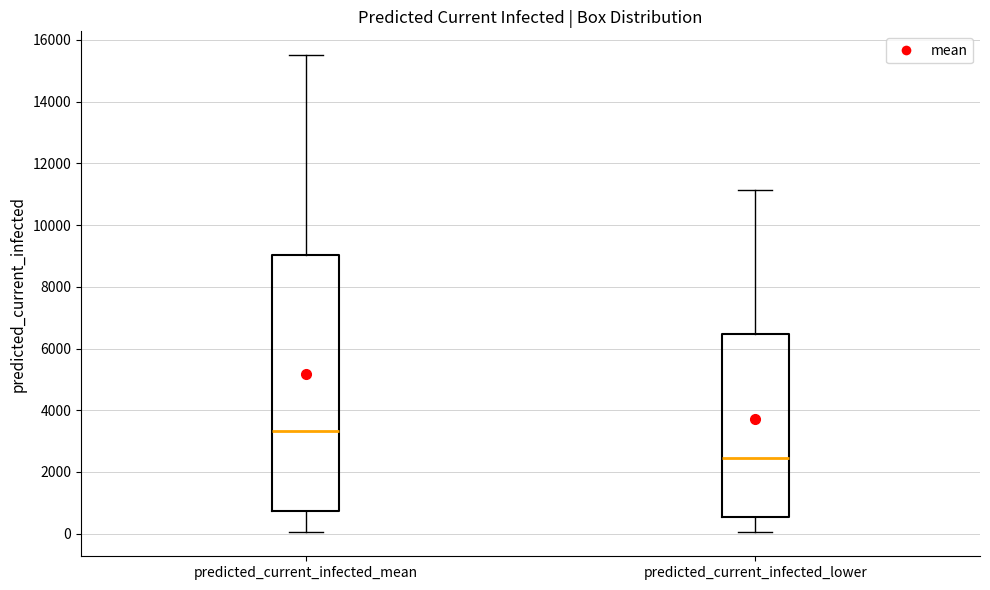

Reading left to right, read every box against the y-axis: the position of its median line, the range the box covers, and the ends of its whiskers. The values are not printed on the chart, so give them approximately, as read against the axis.

predicted_current_infected_mean: median 3400, box 800 to 9000, whiskers 0 to 15600
predicted_current_infected_lower: median 2400, box 600 to 6400, whiskers 0 to 11200